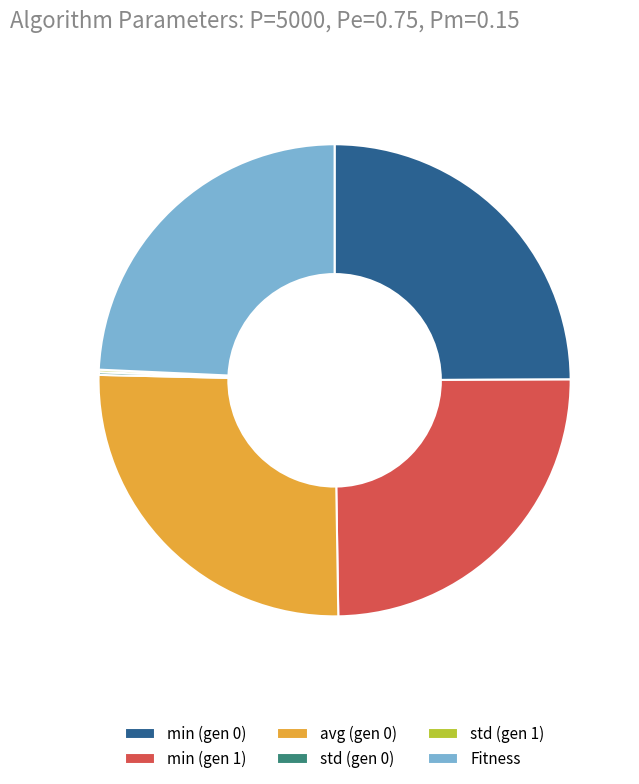

Is it true that Fitness is 17% of the pie?

False